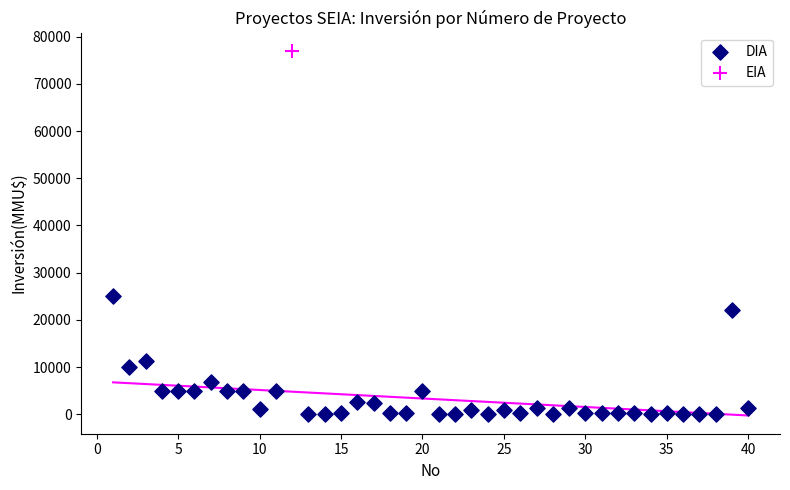

What are all the series names shown in the legend?

DIA, EIA